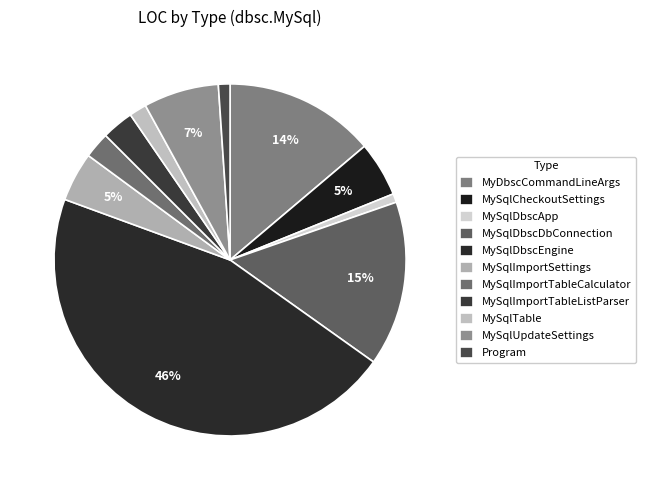

How many segments does this pie chart have?

11